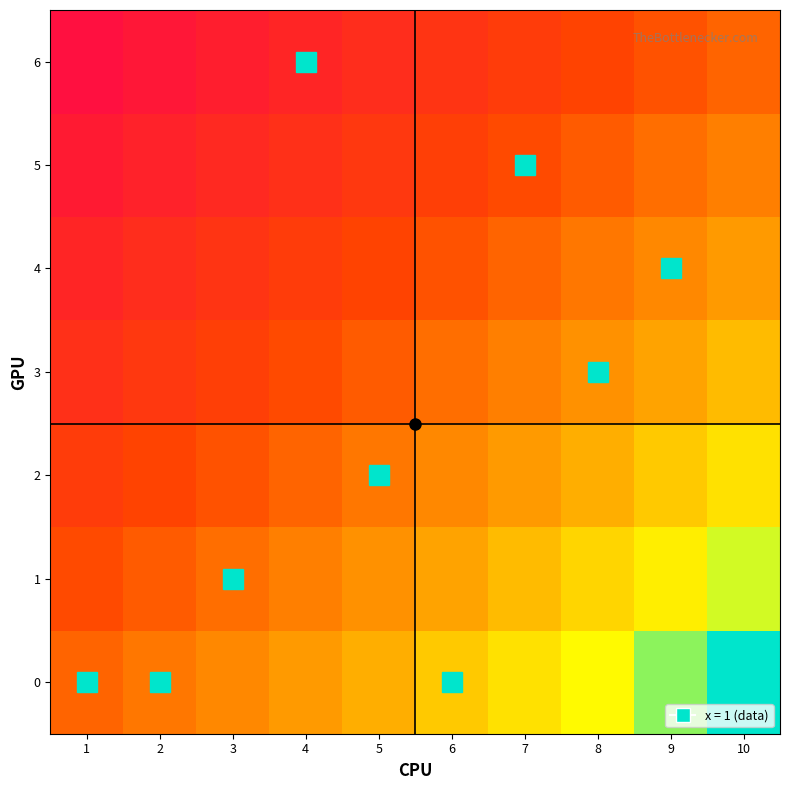

What is the minimum value shown in the chart?

-1.0